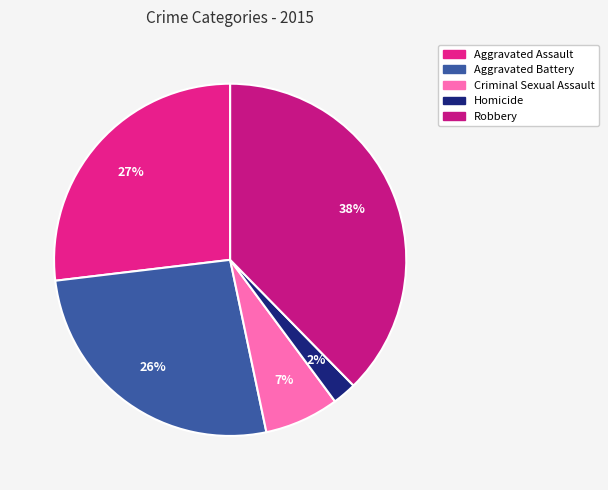

To the nearest percent, what portion does Criminal Sexual Assault represent?

7%